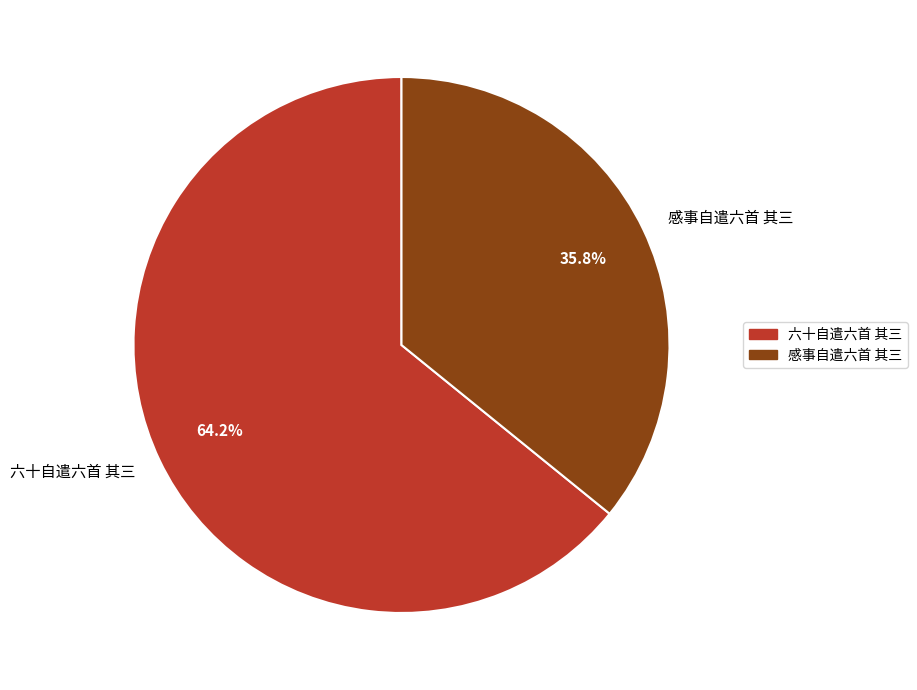

What percentage is the 六十自遣六首 其三 slice, to the nearest percent?

64%